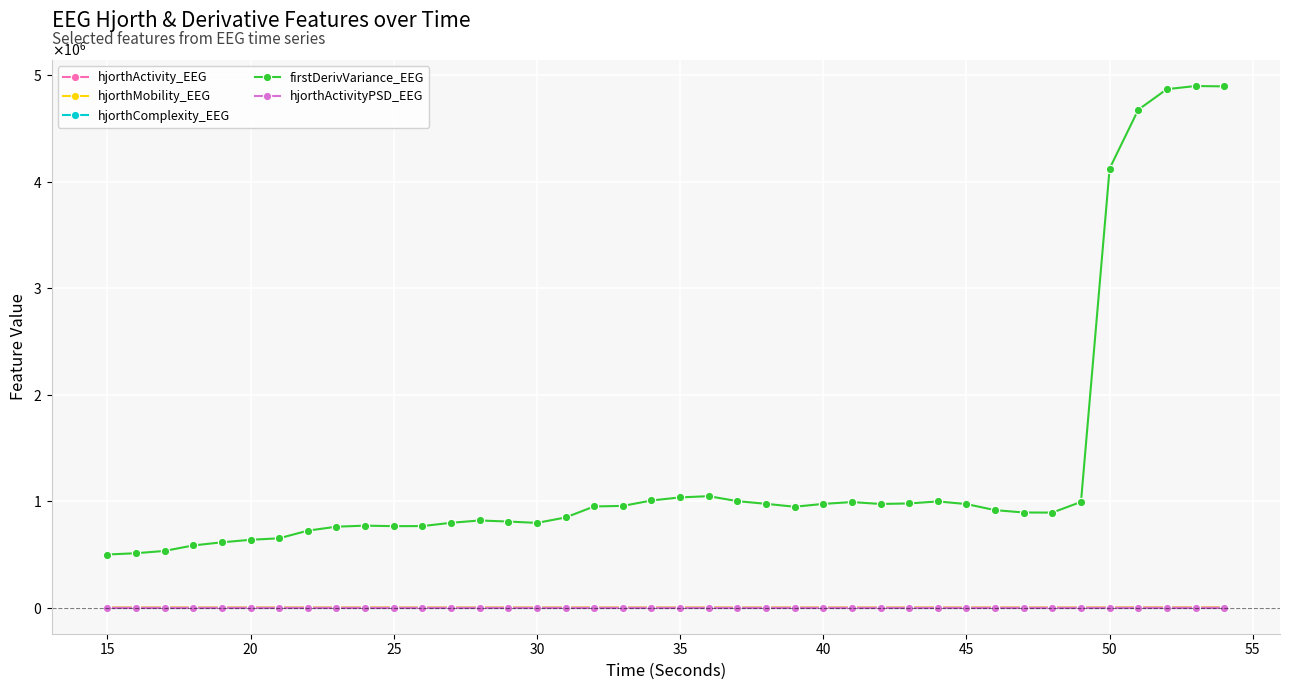

What are all the series names shown in the legend?

hjorthActivity_EEG, hjorthMobility_EEG, hjorthComplexity_EEG, firstDerivVariance_EEG, hjorthActivityPSD_EEG